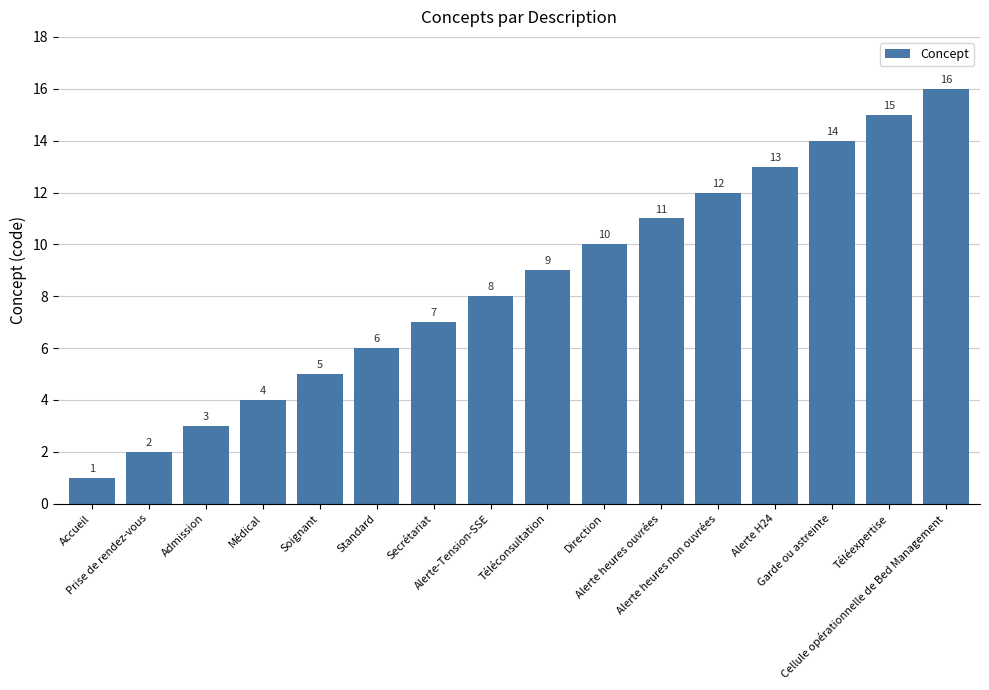

Reading left to right, list all the values displayed in this chart.

Accueil=1	Prise de rendez-vous=2	Admission=3	Médical=4	Soignant=5	Standard=6	Secrétariat=7	Alerte-Tension-SSE=8	Téléconsultation=9	Direction=10	Alerte heures ouvrées=11	Alerte heures non ouvrées=12	Alerte H24=13	Garde ou astreinte=14	Téléexpertise=15	Cellule opérationnelle de Bed Management=16